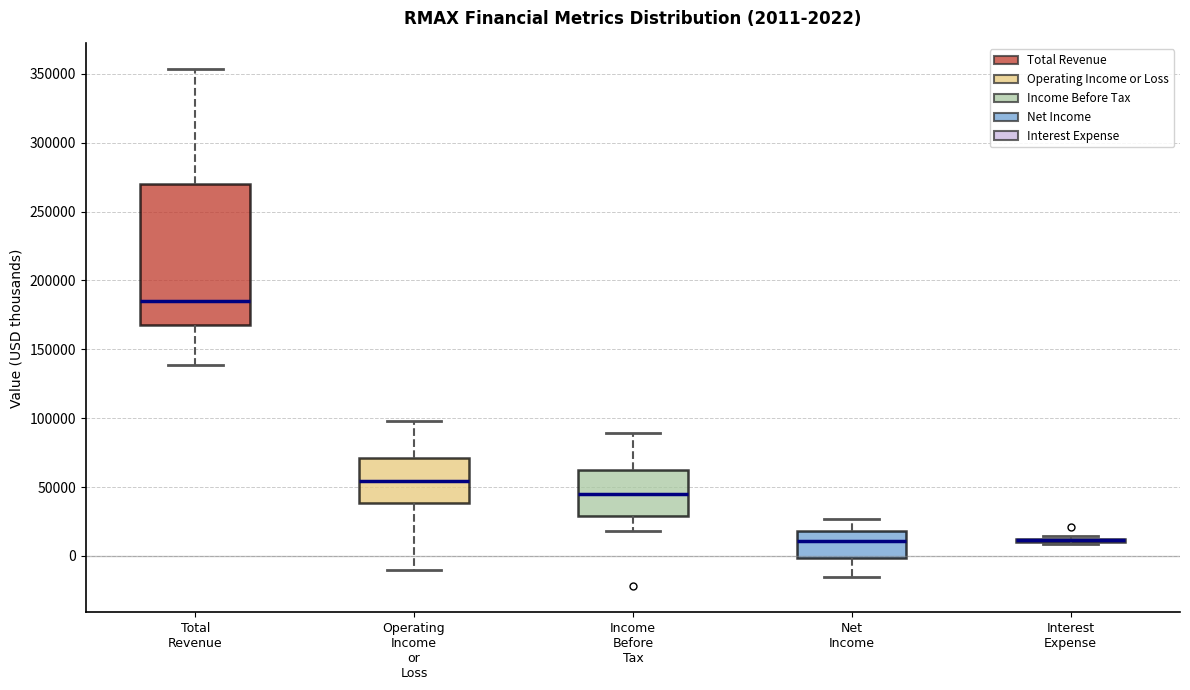

Comparing the boxes themselves (not the whiskers), which one is the tallest?

Total Revenue